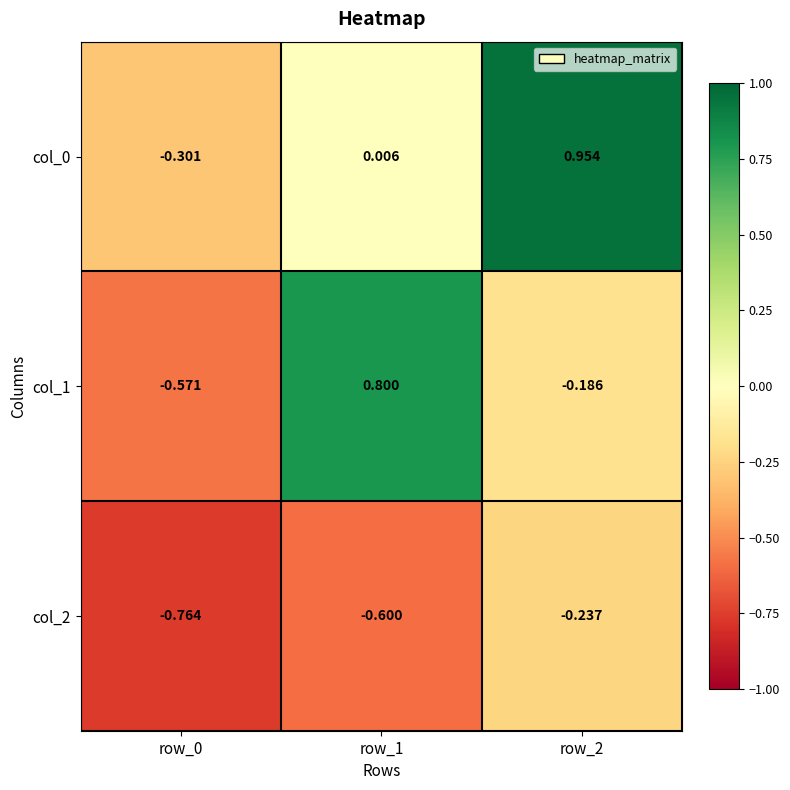

Count the number of categories in the chart.

3